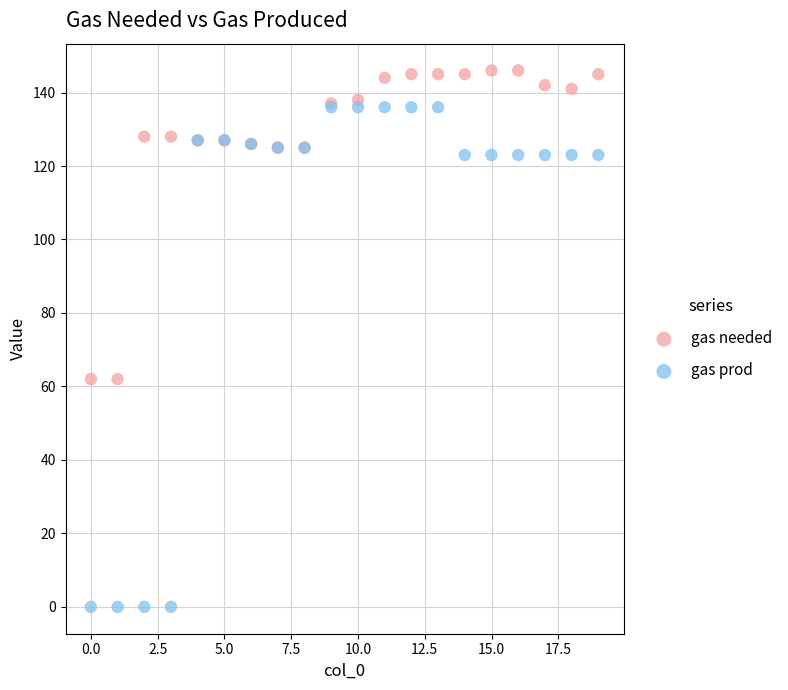

Which series reaches the maximum Y coordinate?

gas needed